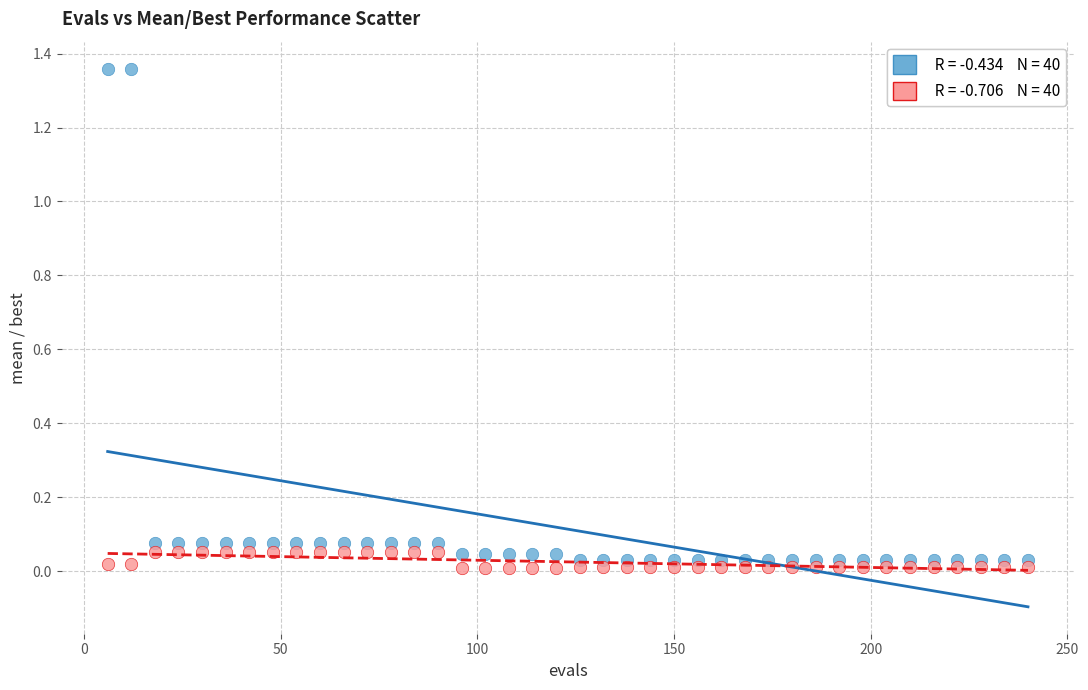

Across all data points, what is the range of X values (max minus min)?

234.0